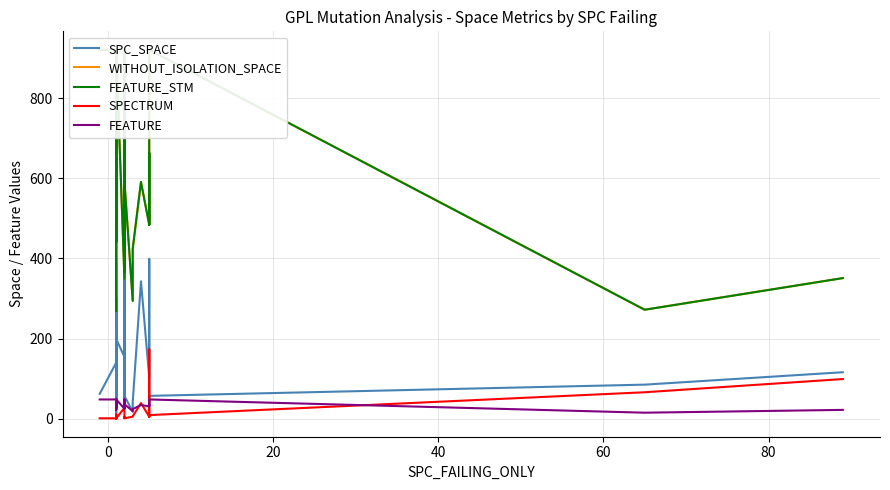

The WITHOUT_ISOLATION_SPACE series shows 639 at 19. True or false?

False